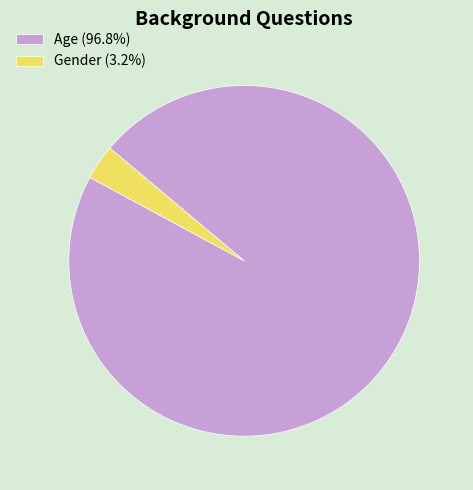

Does Gender (3.2%) represent more than half of the total?

No